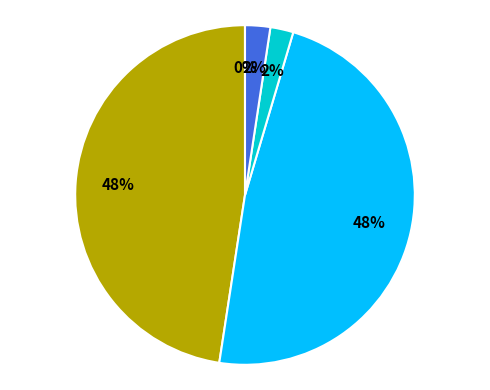

Is there any slice that represents more than half of the pie?

No